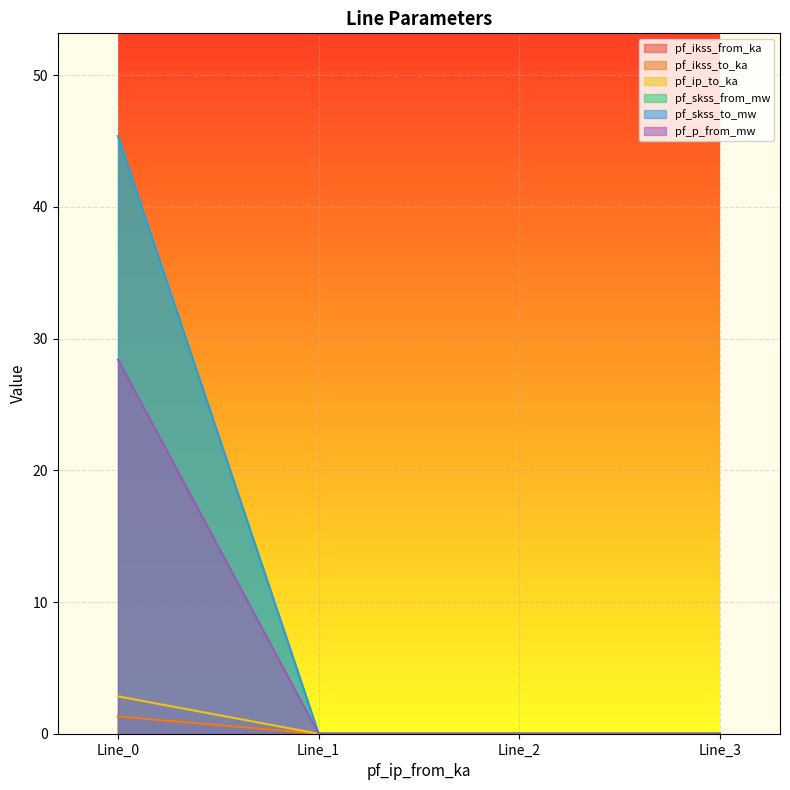

Reading left to right, extract all data points from this chart.

pf_ikss_from_ka: 1.3	0.0	0.0	0.0
pf_ikss_to_ka: 1.3	0.0	0.0	0.0
pf_ip_to_ka: 2.8	0.0	0.0	0.0
pf_skss_from_mw: 45.4	0.0	0.0	0.0
pf_skss_to_mw: 45.4	0.0	0.0	0.0
pf_p_from_mw: 28.4	0.0	0.0	0.0